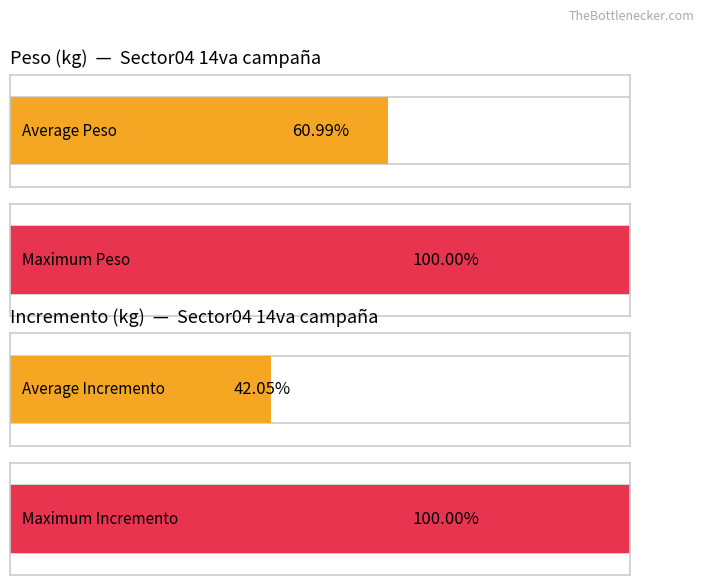

Is it true that Incremento equals 0.5 at Semana 18?

False